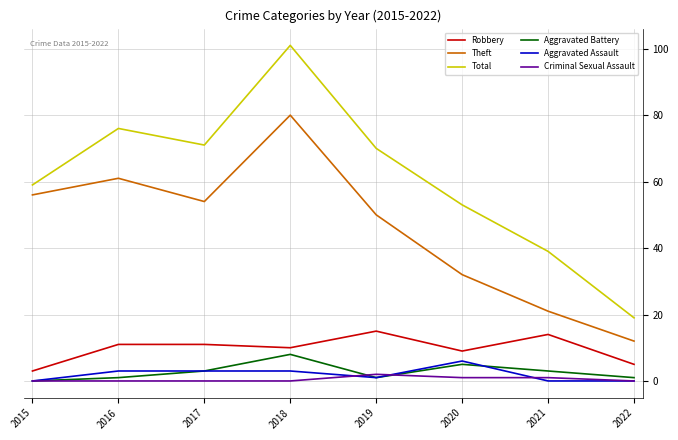

At how many categories does at least one series exceed 6?

8